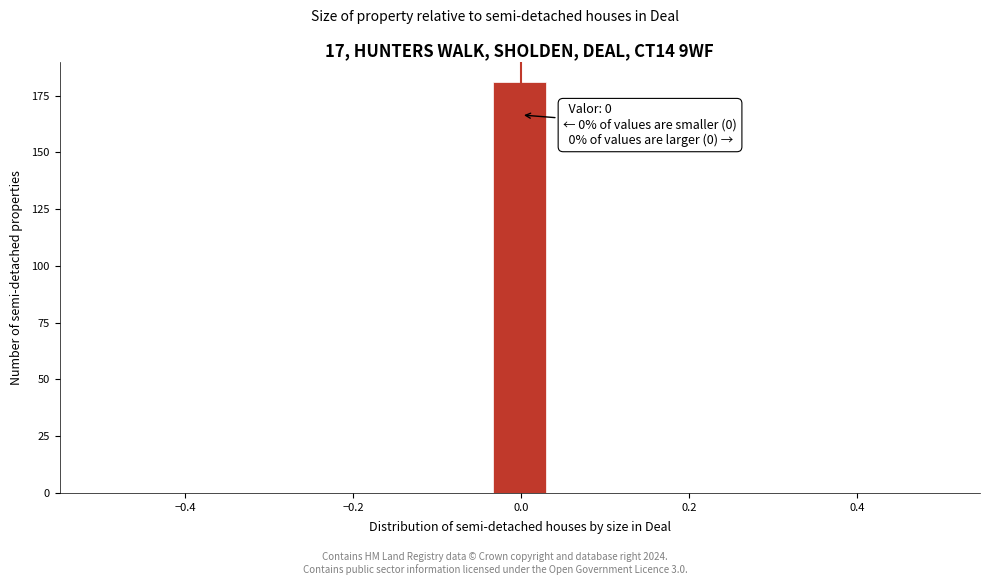

Read against the x-axis, roughly where is the centre of the tallest bar?

0.00